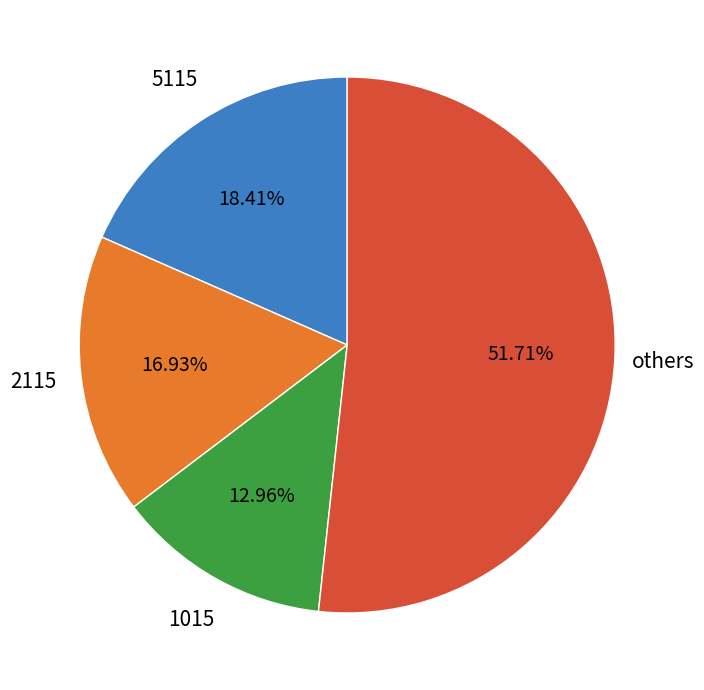

Which category has the biggest portion of the pie?

others